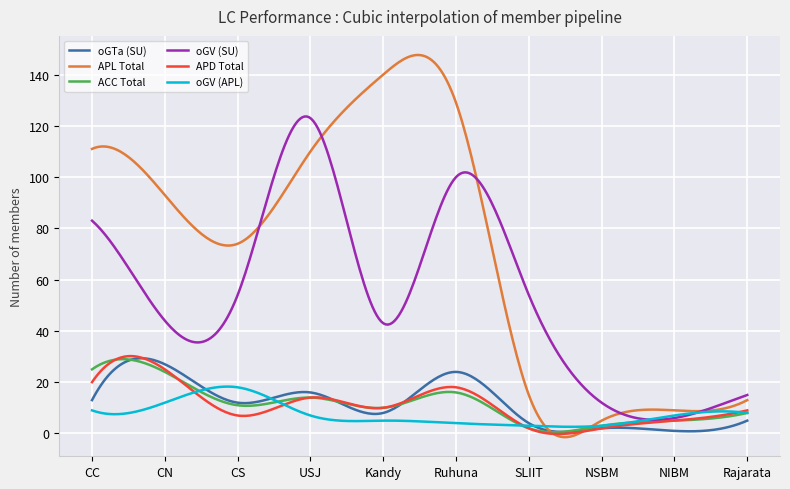

Which series has the largest range (max minus min)?

APL Total